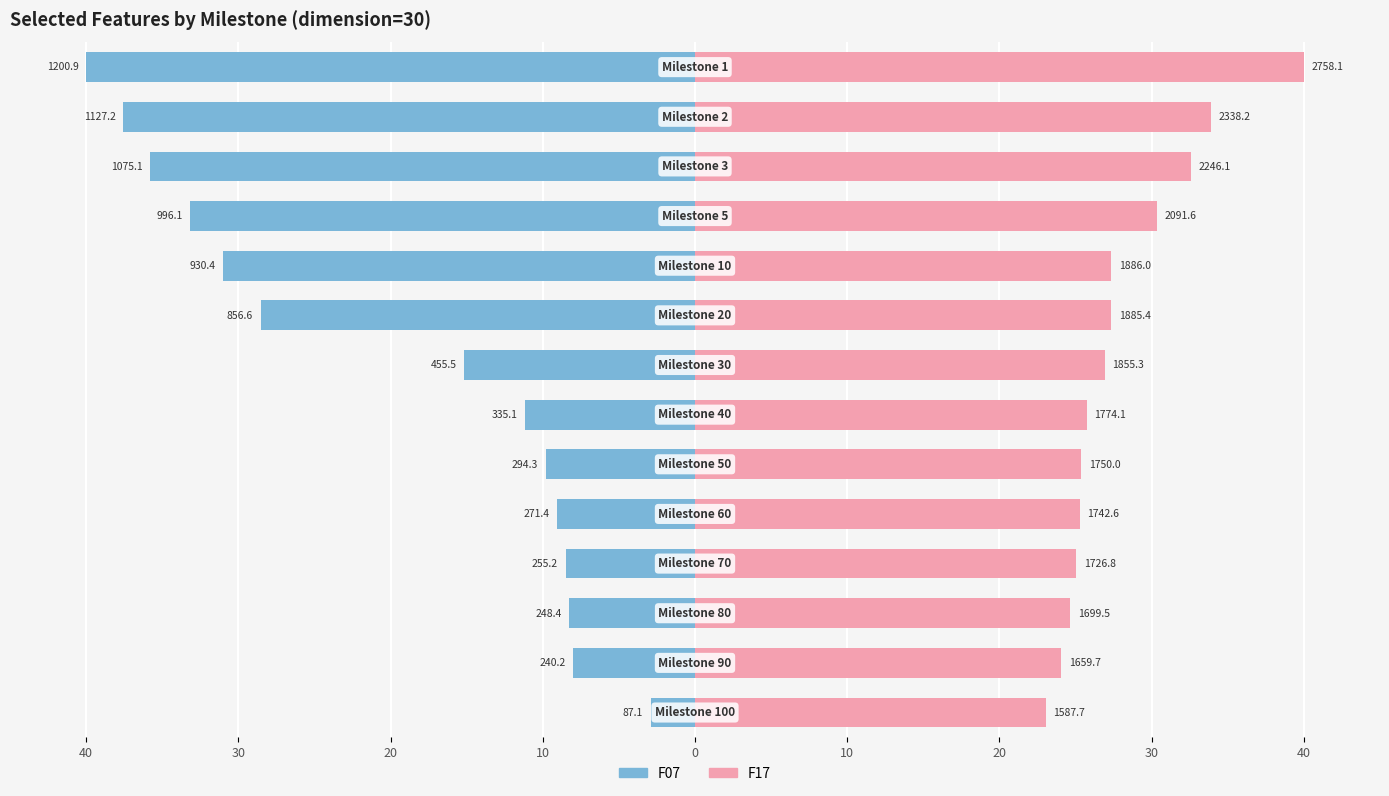

What is the minimum value for F07?

-40.0